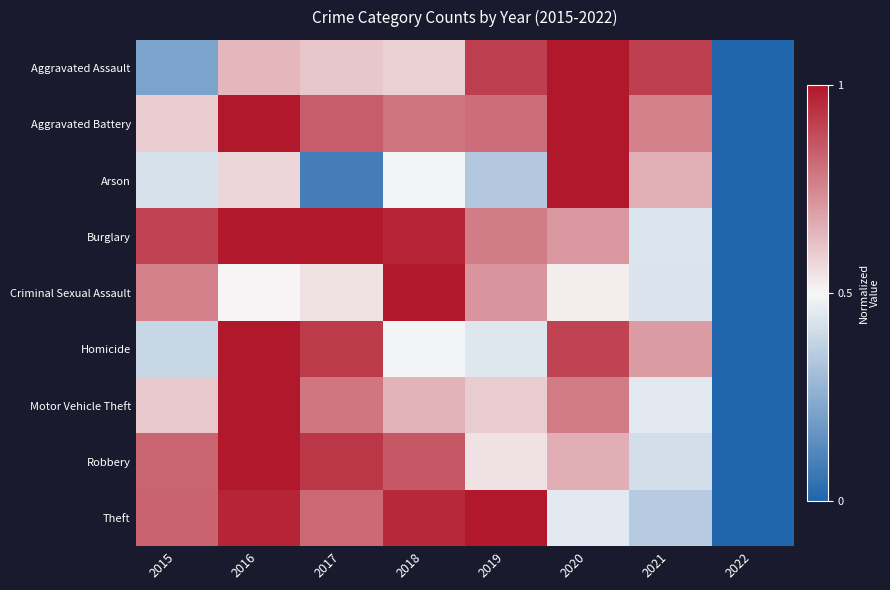

Reading right to left, extract all data points from this chart.

Aggravated Assault: 2022=0.0	2021=0.9	2020=1.0	2019=0.9	2018=0.6	2017=0.6	2016=0.6	2015=0.2
Aggravated Battery: 2022=0.0	2021=0.8	2020=1.0	2019=0.8	2018=0.8	2017=0.8	2016=1.0	2015=0.6
Arson: 2022=0.0	2021=0.7	2020=1.0	2019=0.3	2018=0.5	2017=0.1	2016=0.6	2015=0.4
Burglary: 2022=0.0	2021=0.4	2020=0.7	2019=0.8	2018=1.0	2017=1.0	2016=1.0	2015=0.9
Criminal Sexual Assault: 2022=0.0	2021=0.4	2020=0.5	2019=0.7	2018=1.0	2017=0.5	2016=0.5	2015=0.8
Homicide: 2022=0.0	2021=0.7	2020=0.9	2019=0.4	2018=0.5	2017=0.9	2016=1.0	2015=0.4
Motor Vehicle Theft: 2022=0.0	2021=0.5	2020=0.8	2019=0.6	2018=0.7	2017=0.8	2016=1.0	2015=0.6
Robbery: 2022=0.0	2021=0.4	2020=0.7	2019=0.5	2018=0.9	2017=0.9	2016=1.0	2015=0.8
Theft: 2022=0.0	2021=0.4	2020=0.5	2019=1.0	2018=1.0	2017=0.8	2016=1.0	2015=0.8